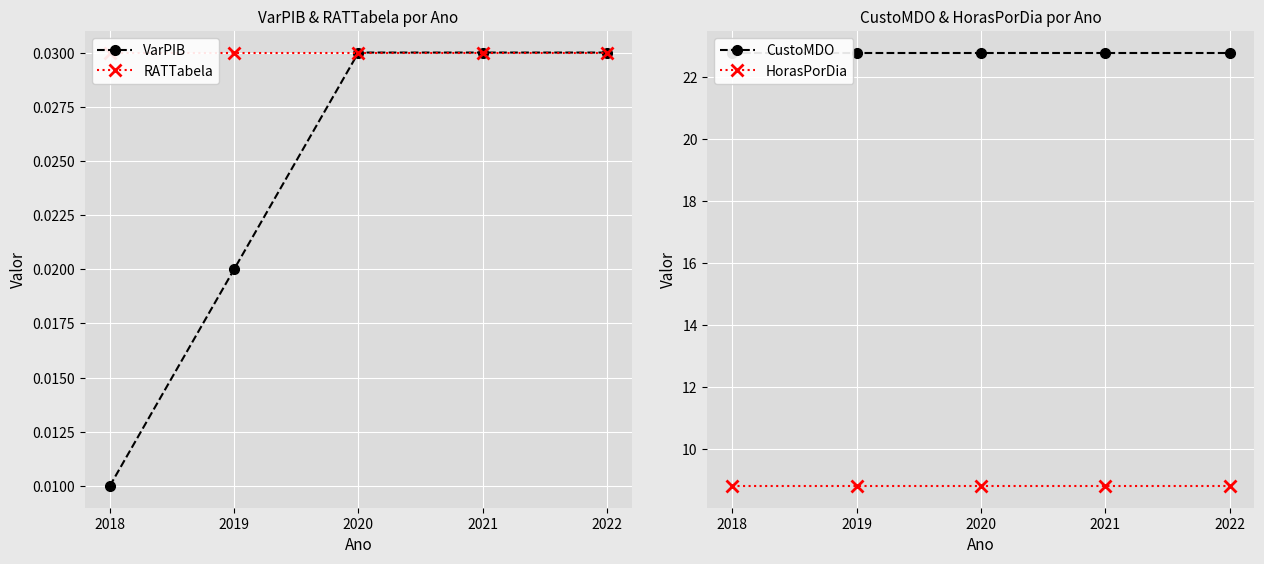

Reading left to right, what are all the values shown in this chart?

VarPIB: 0.0	0.0	0.0	0.0	0.0
RATTabela: 0.0	0.0	0.0	0.0	0.0
CustoMDO: 22.8	22.8	22.8	22.8	22.8
HorasPorDia: 8.8	8.8	8.8	8.8	8.8